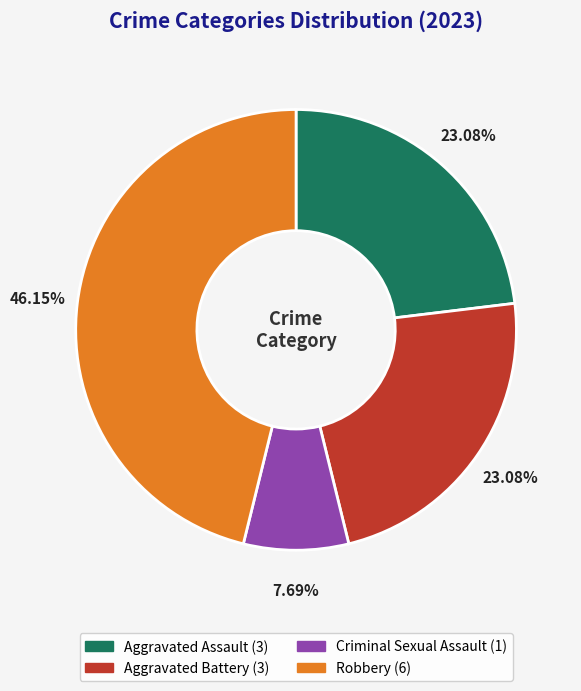

Which category has the smallest portion of the pie?

Criminal Sexual Assault